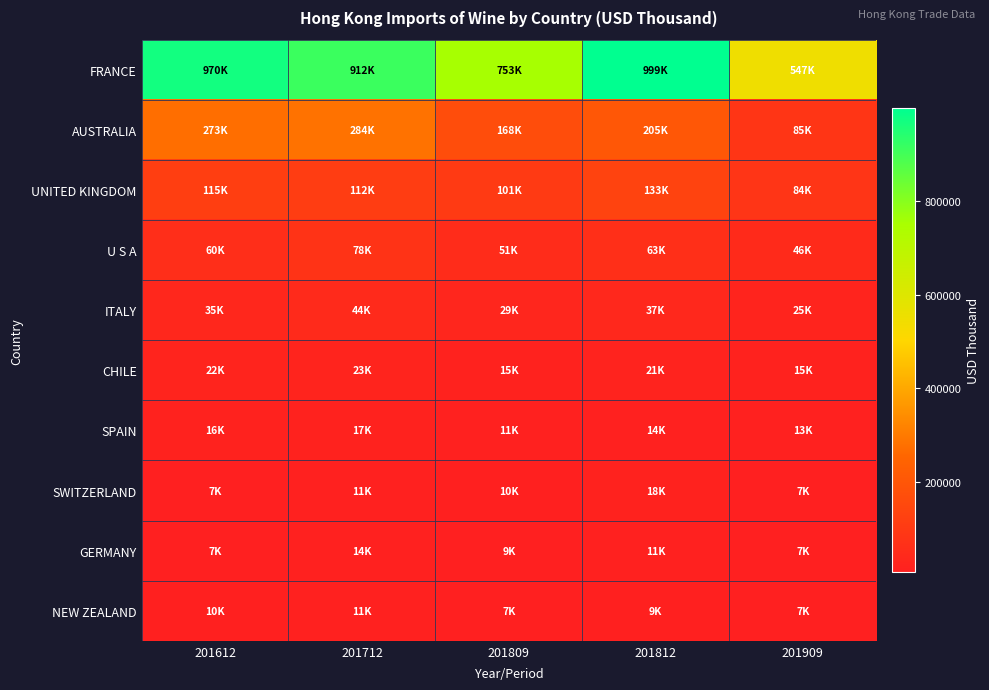

Between 201809 and 201909, which series saw the biggest shift?

FRANCE